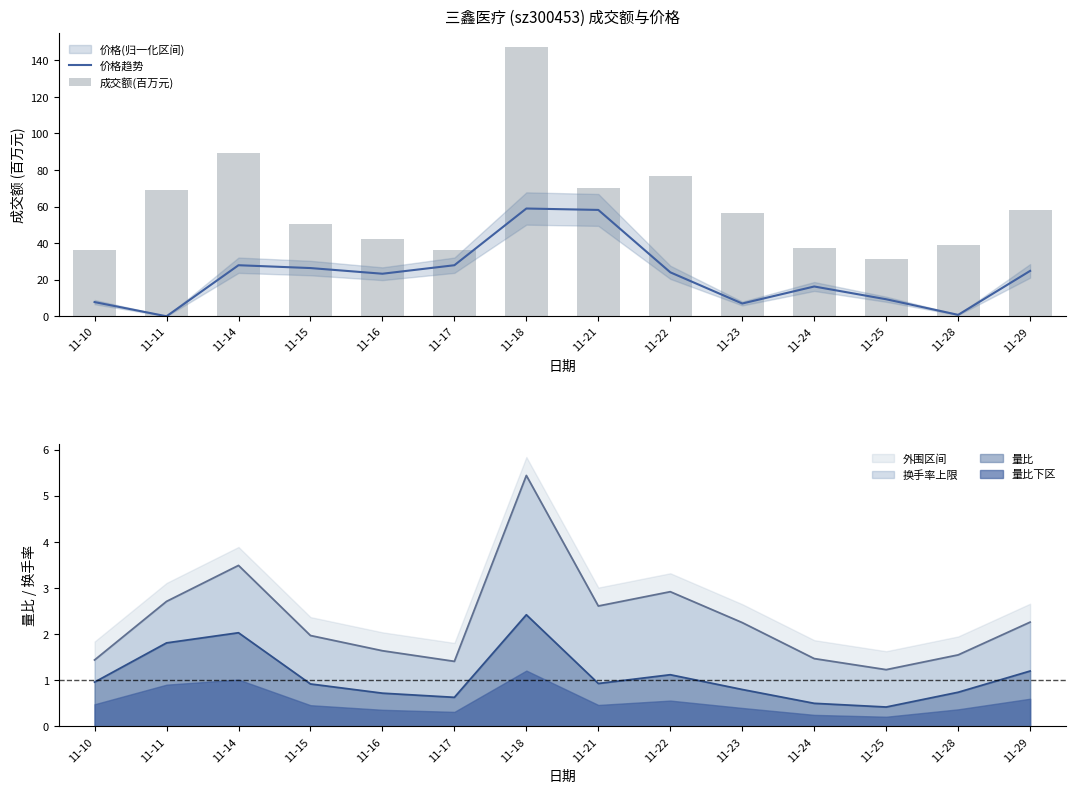

Read the 价格趋势 value at 11-10.

7.8